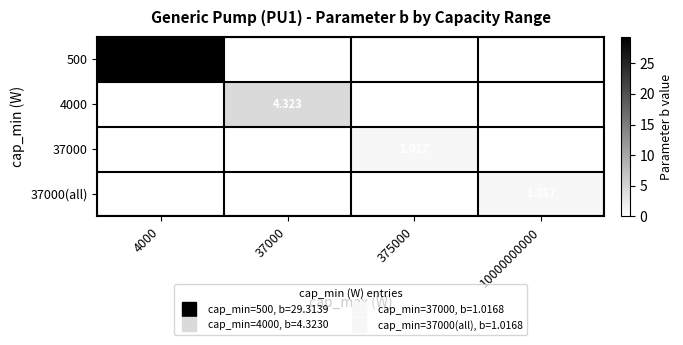

What is the spread (max minus min) of values at 10000000000?

1.0